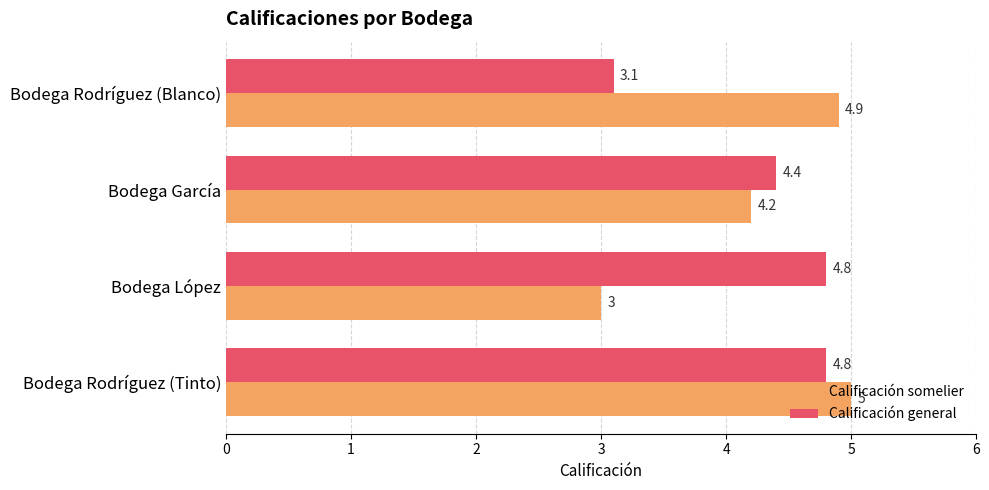

Which label corresponds to the smallest value in the chart?

Bodega López